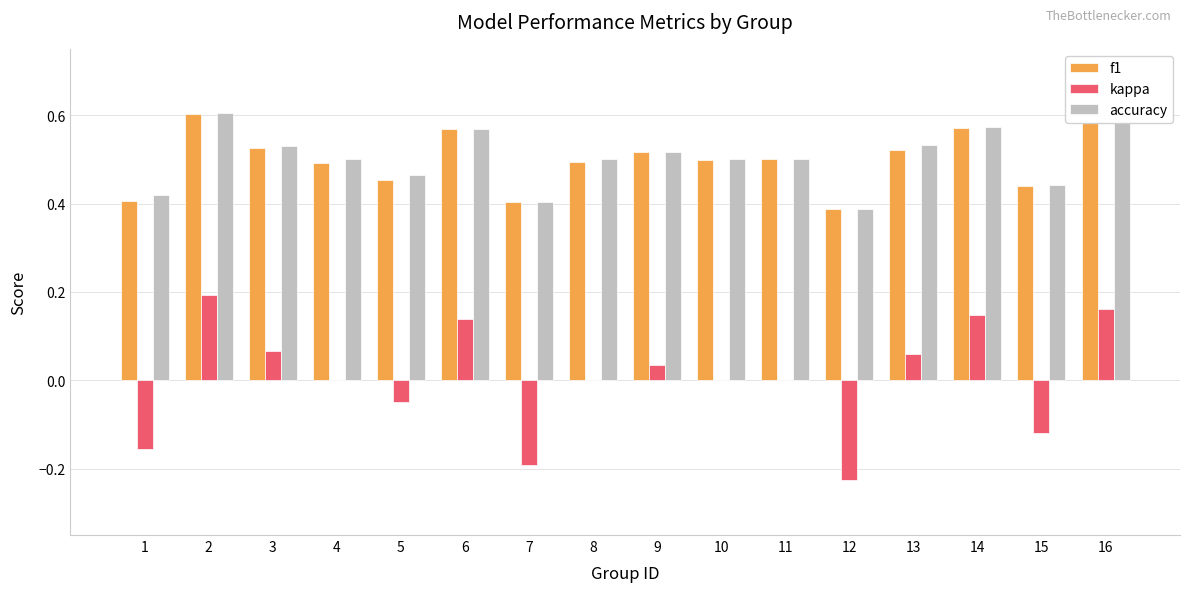

Is the value of kappa at 5 greater than the value of f1 at 13?

No